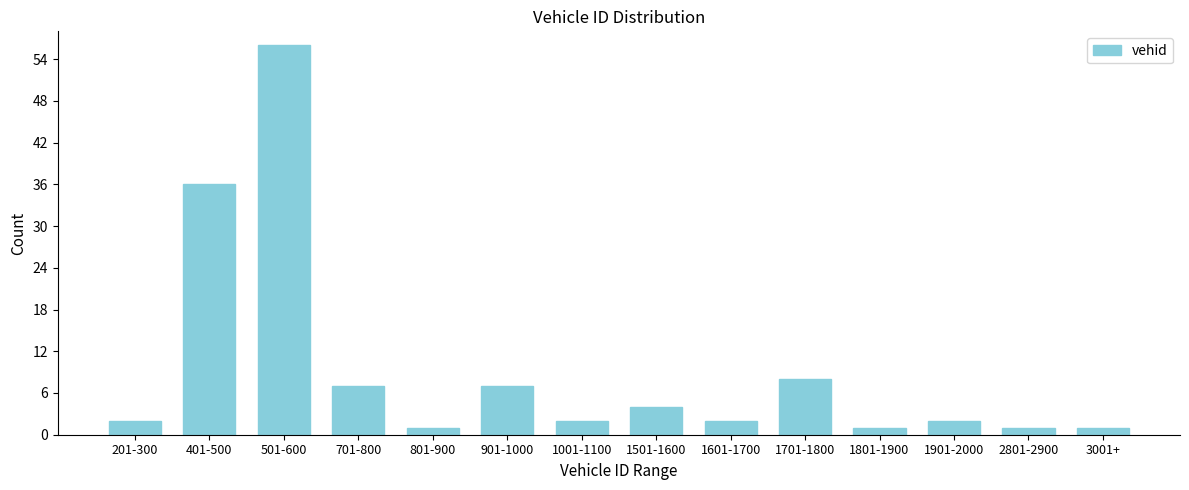

Reading left to right, list all the values displayed in this chart.

2	36	56	7	1	7	2	4	2	8	1	2	1	1